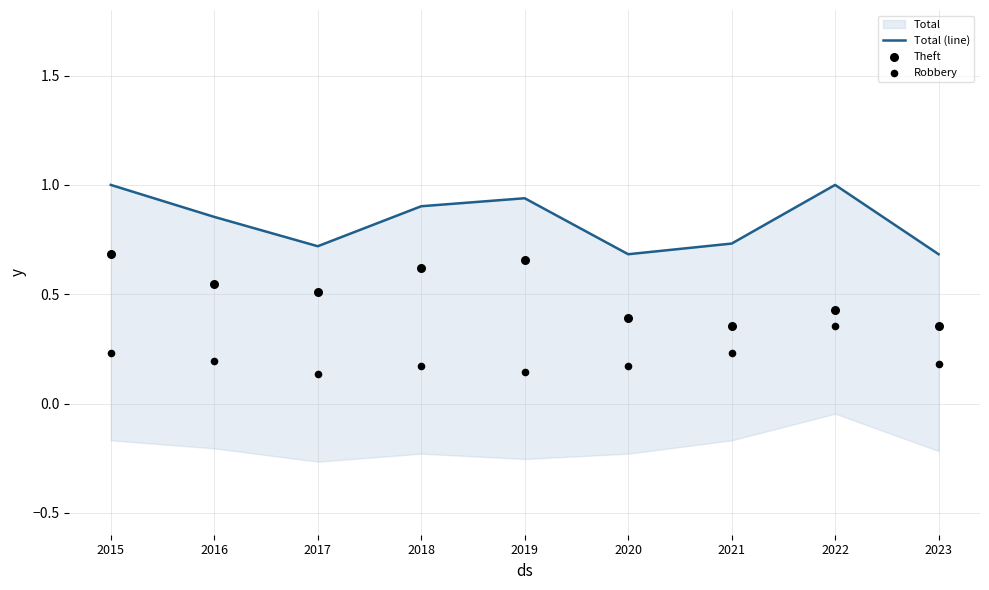

Is the value of Total (line) at 2015 greater than the value of Robbery at 2016?

Yes